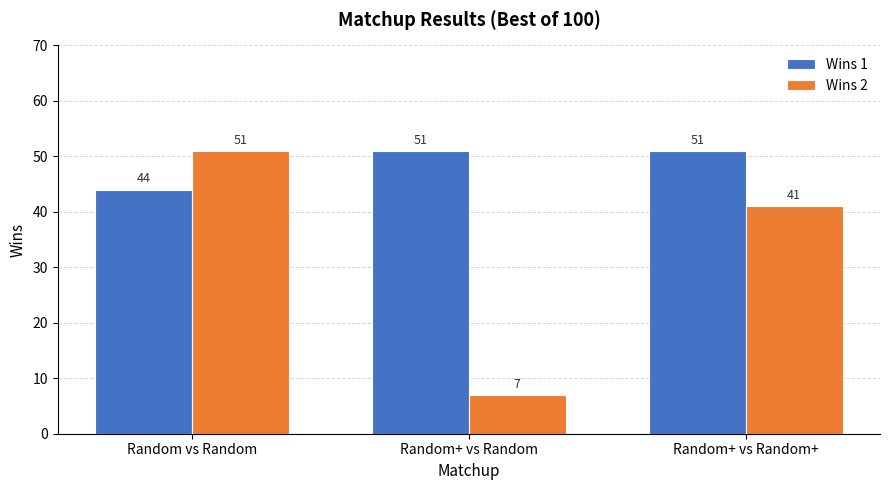

Which series changed the most between Random vs Random and Random+ vs Random+?

Wins 2